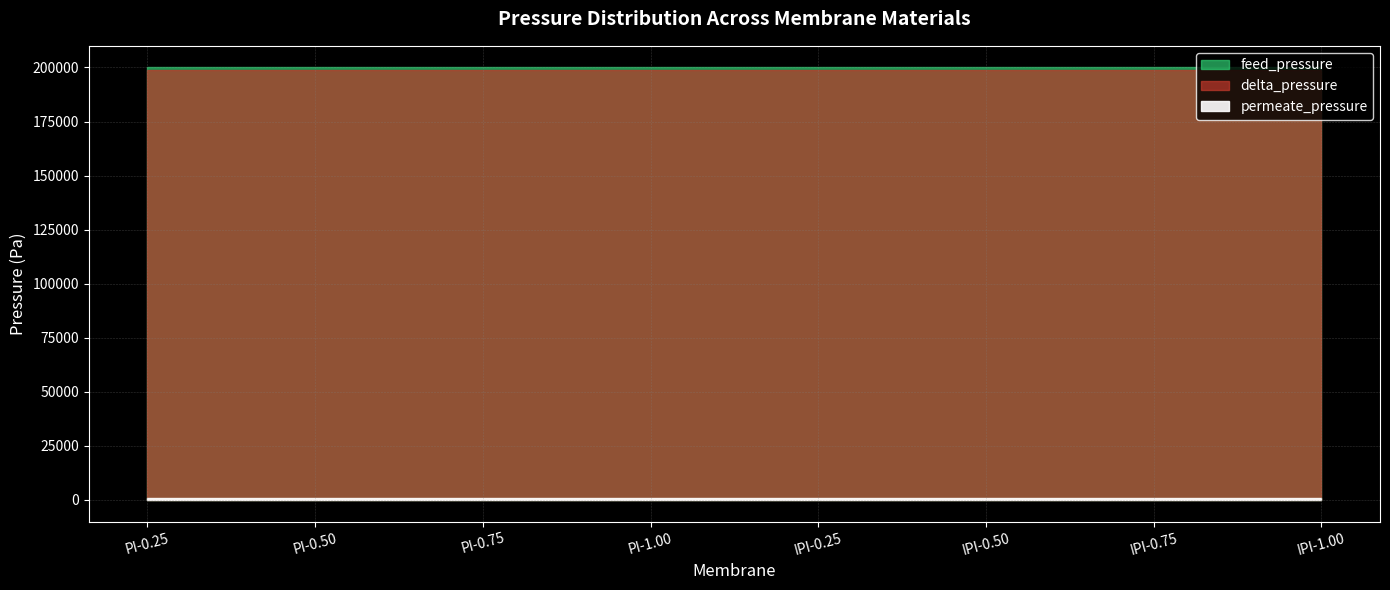

Which series has the widest spread of values?

delta_pressure